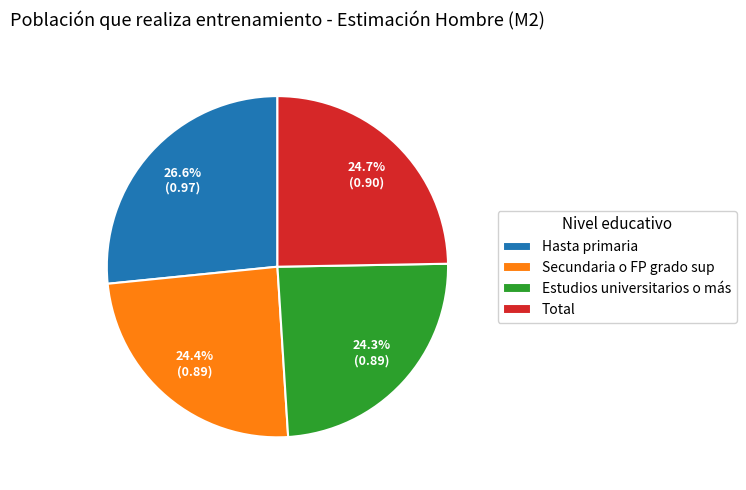

Which category has the biggest portion of the pie?

Hasta primaria